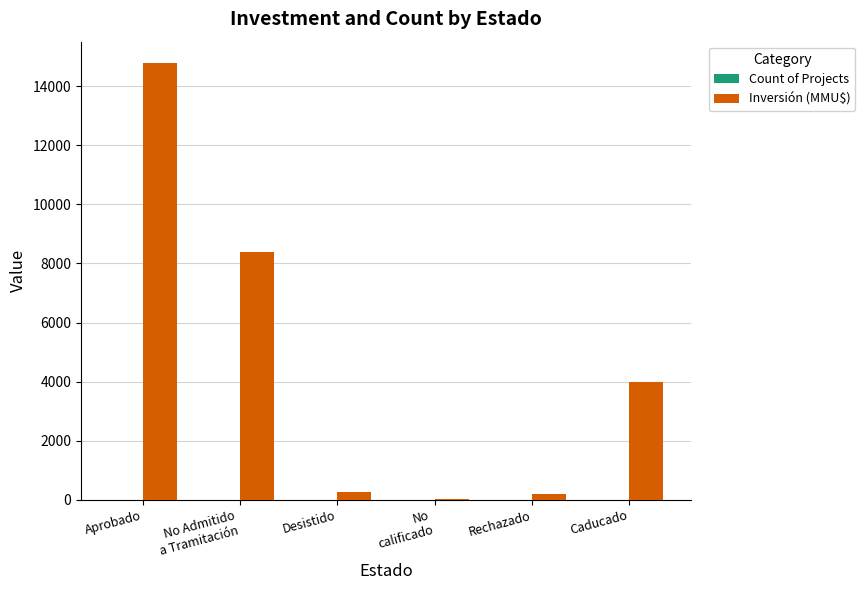

At which category is the sum across all series the highest?

Aprobado